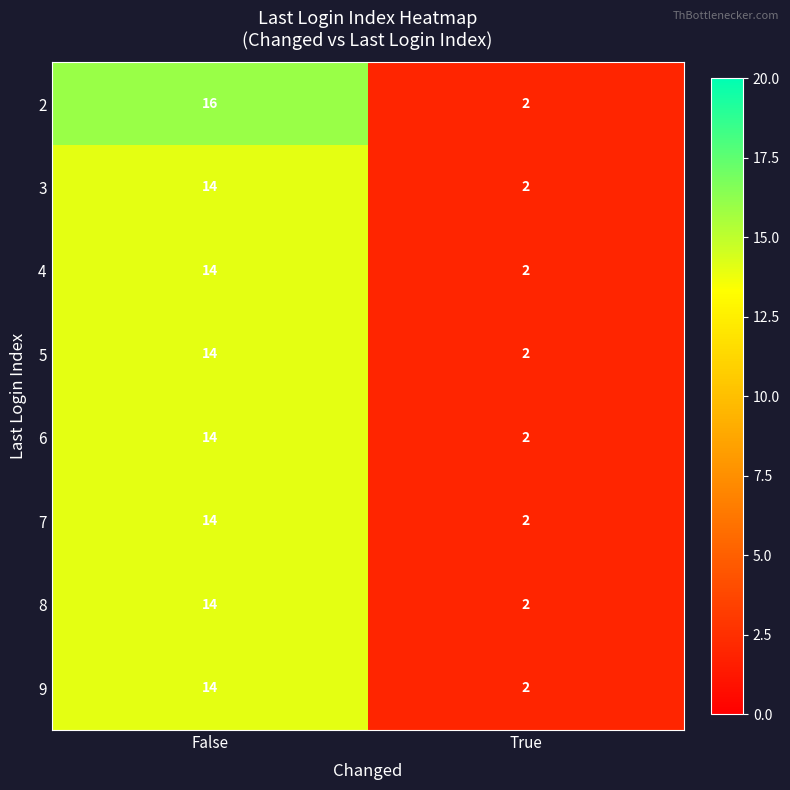

What is the total value across all series at False?

114